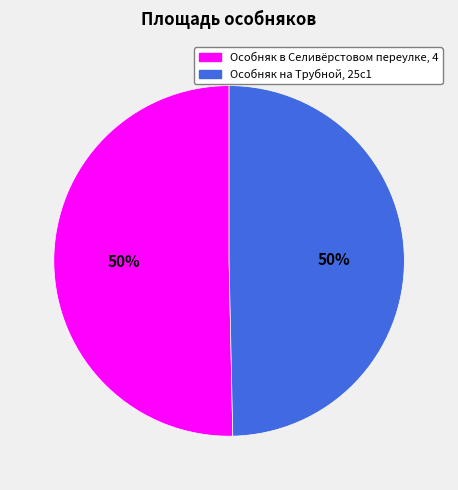

What is the ratio of the value at Особняк в Селивёрстовом переулке, 4 to the value at Особняк на Трубной, 25с1?

1.0